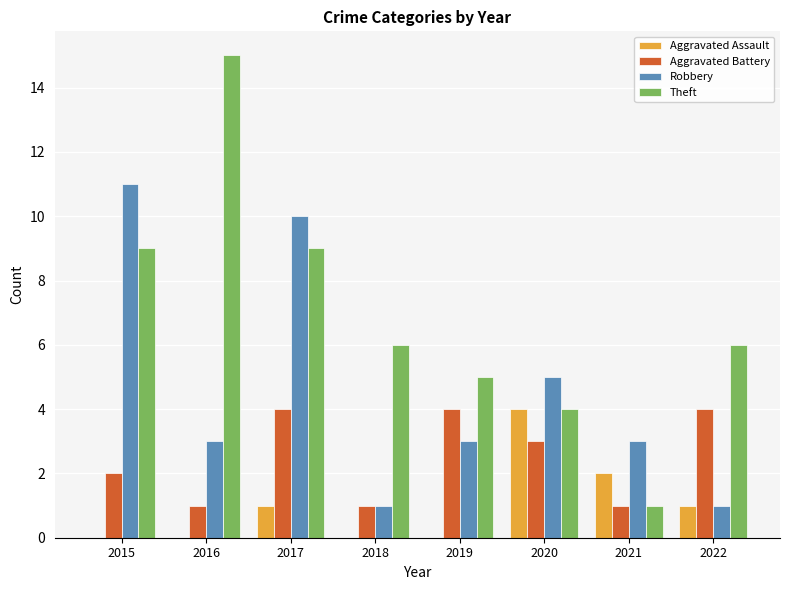

What is the spread (max minus min) of values at 2022?

5